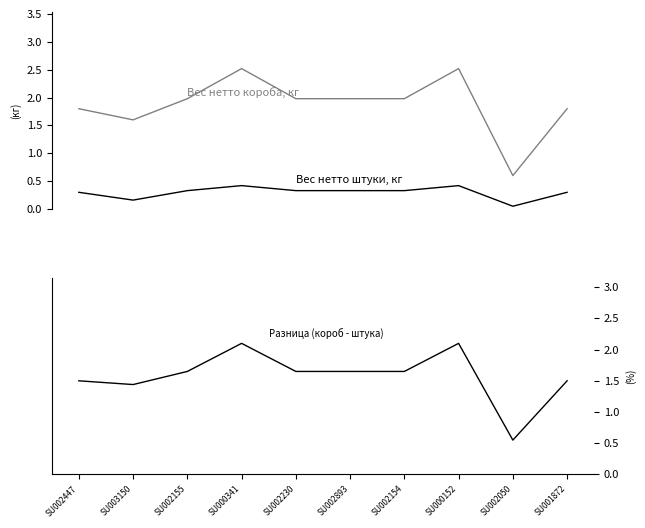

Rank the series by their average value, from highest to lowest.

Вес нетто короба, кг, Разница (короб - штука), Вес нетто штуки, кг